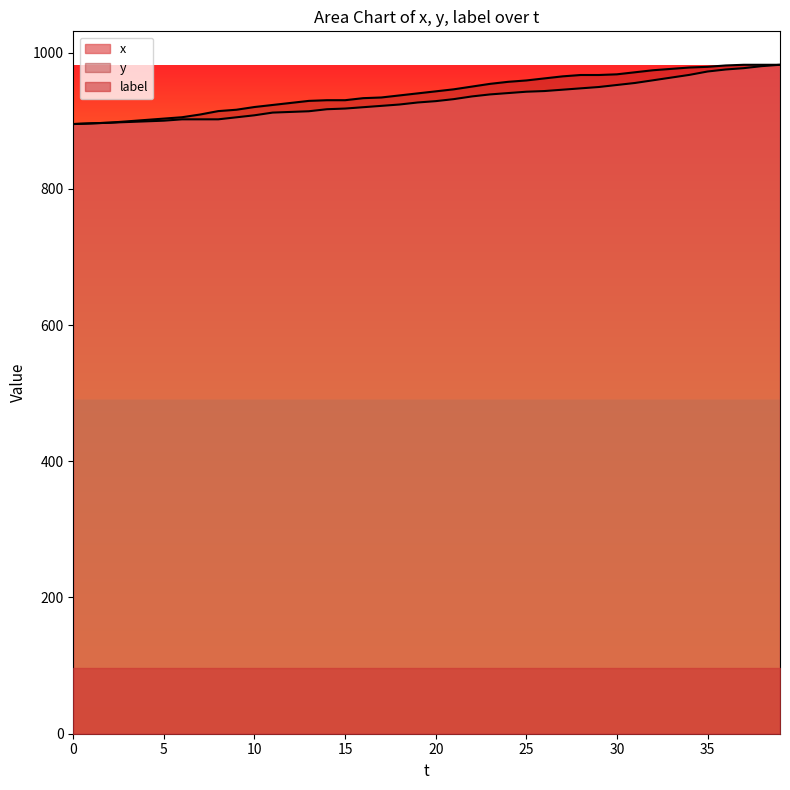

How many lines are shown in the chart?

3